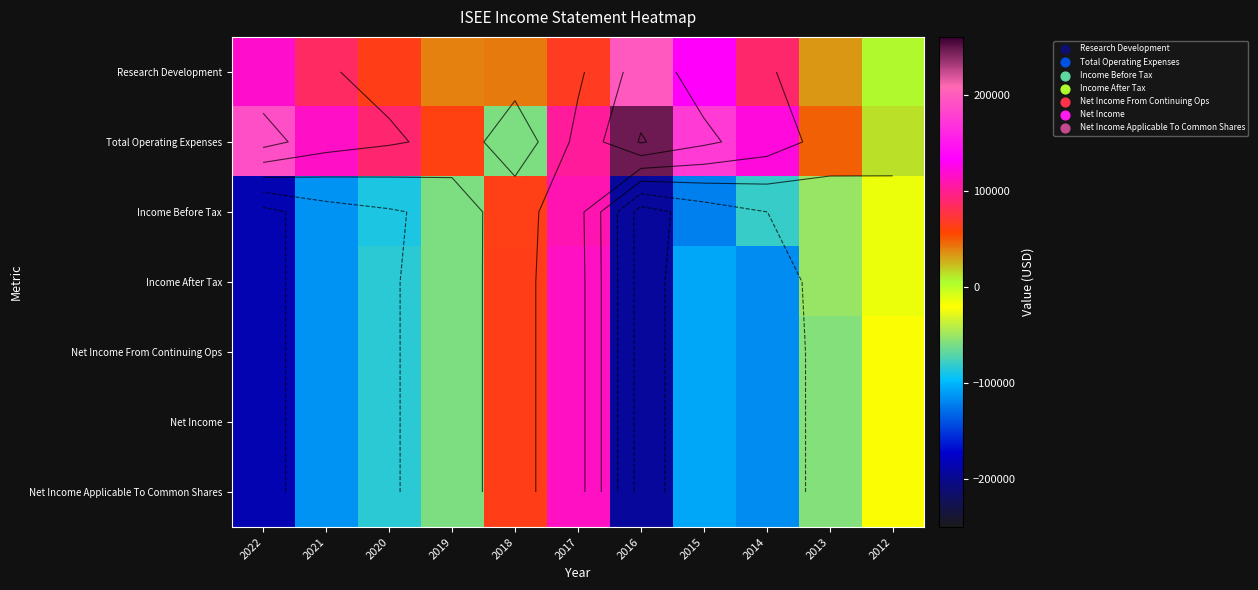

Is it true that Income Before Tax equals 83533 at 2018?

False